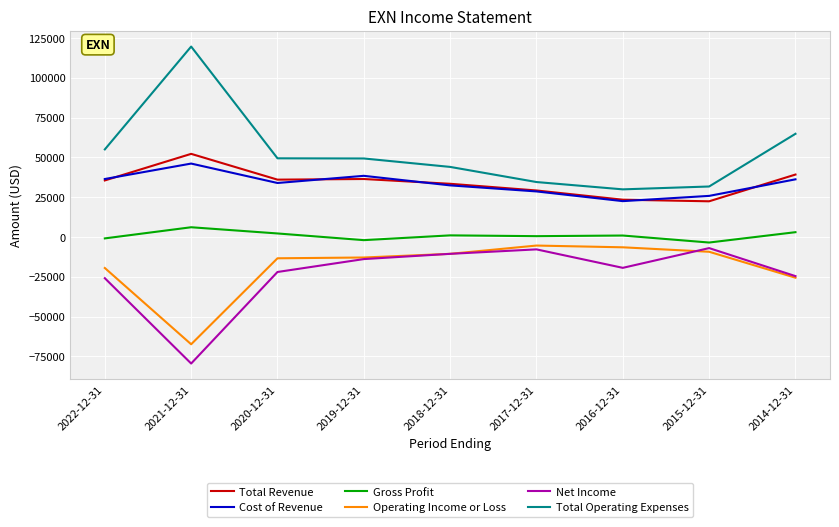

How many lines are shown in the chart?

6